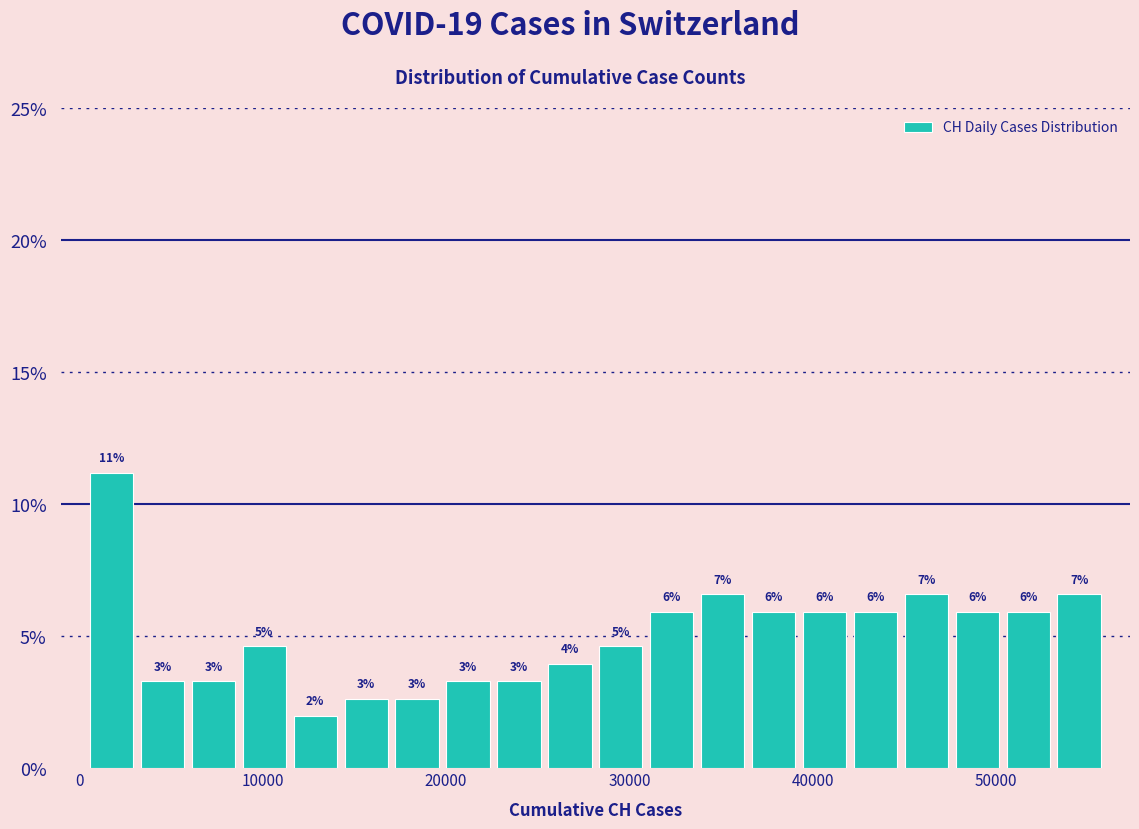

Read against the x-axis, roughly where is the centre of the tallest bar?

2000